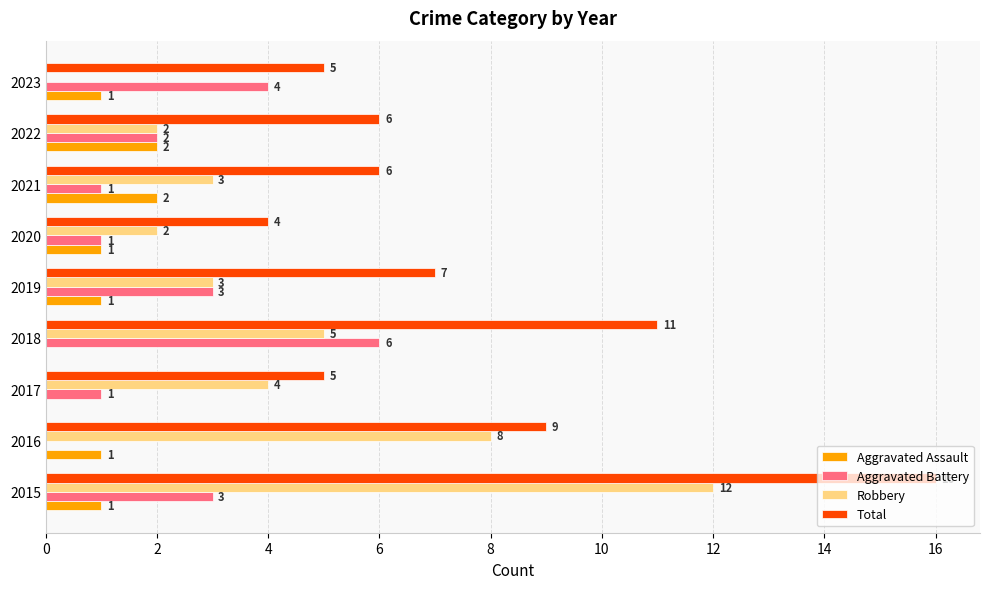

How many values in Aggravated Assault are above zero?

7